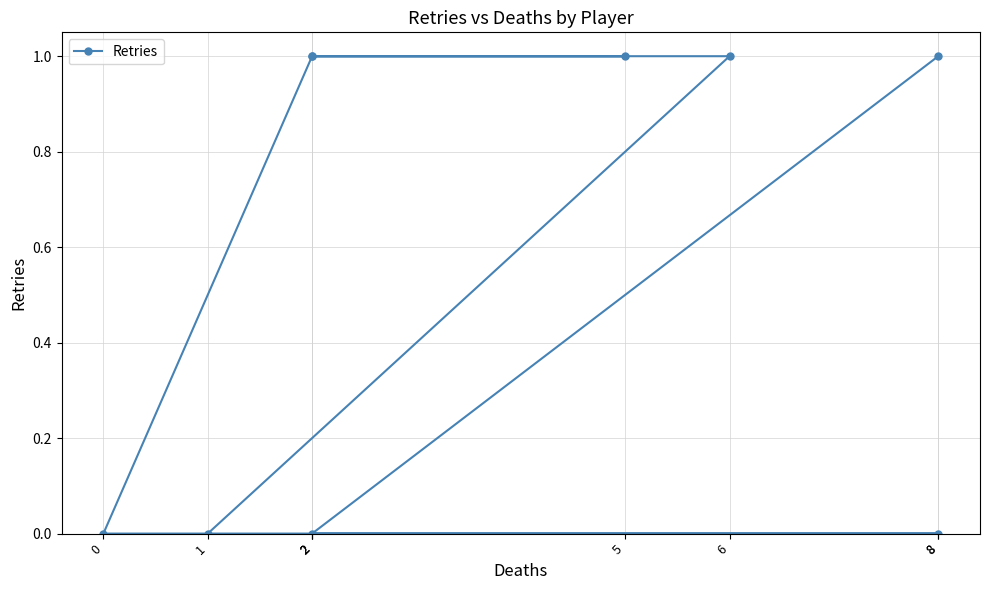

How many positive values are there?

5